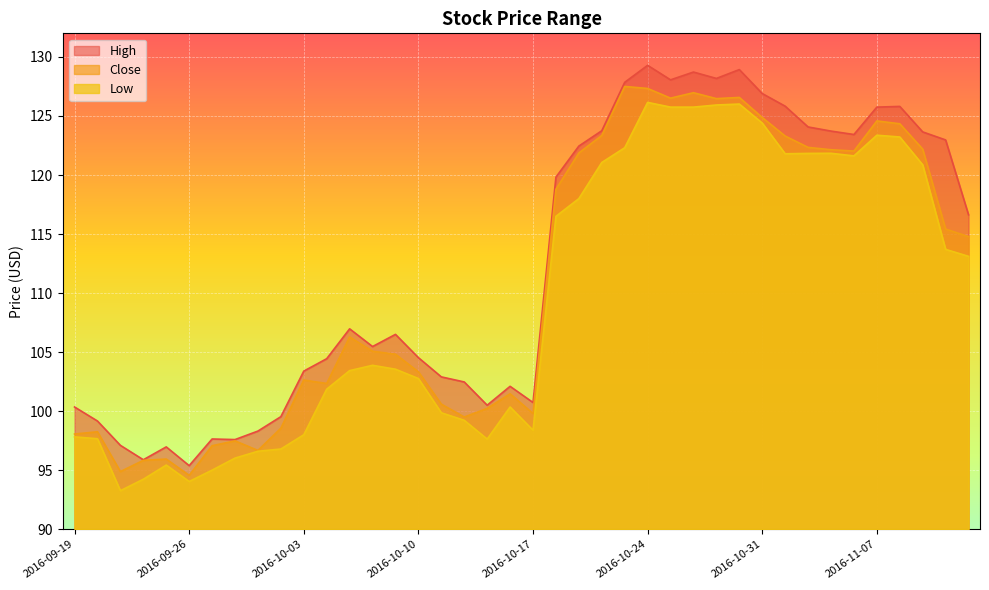

True or false: Low has more than 0 points higher than both neighbors.

True